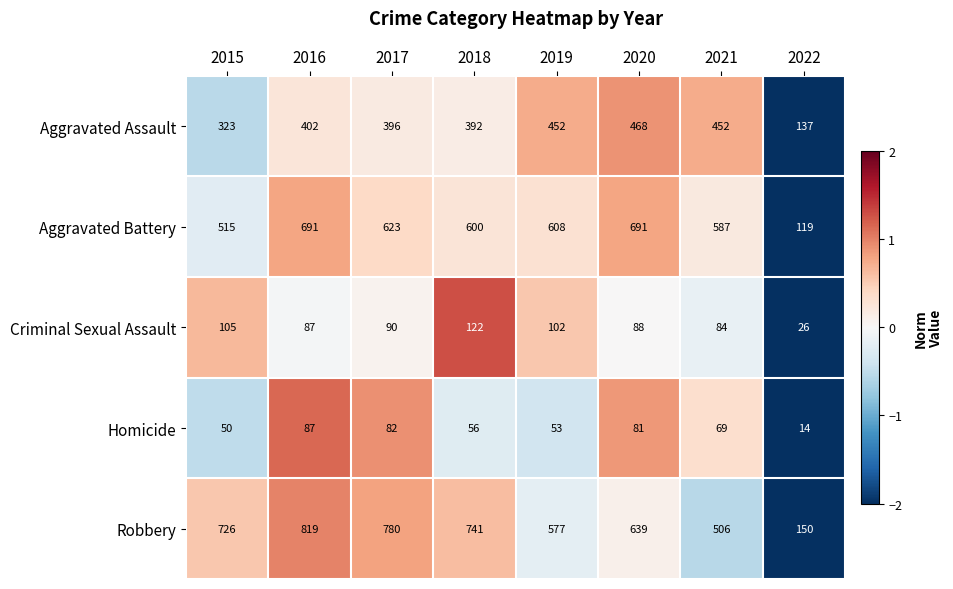

Between 2017 and 2021, which series saw the biggest shift?

Robbery